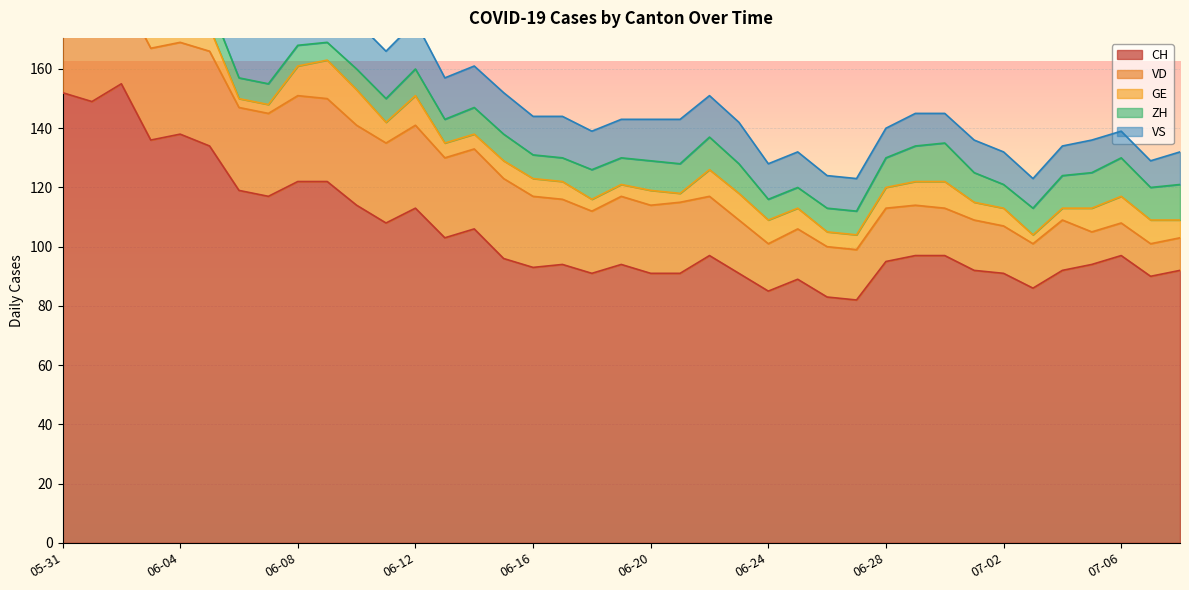

True or false: GE and VS cross at least once.

False